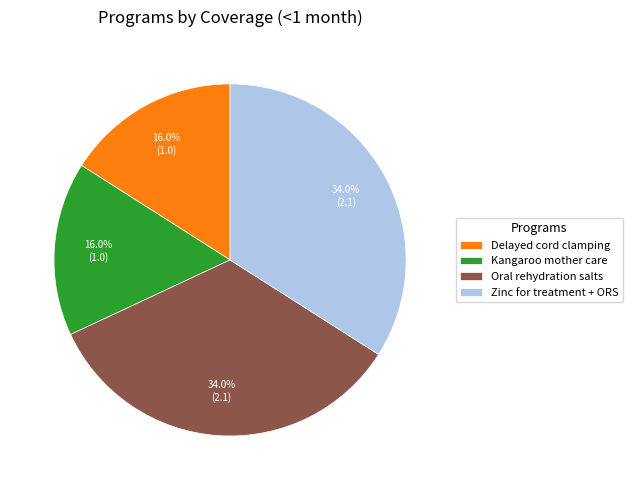

What percentage do Delayed cord clamping and Kangaroo mother care together represent?

32.0%